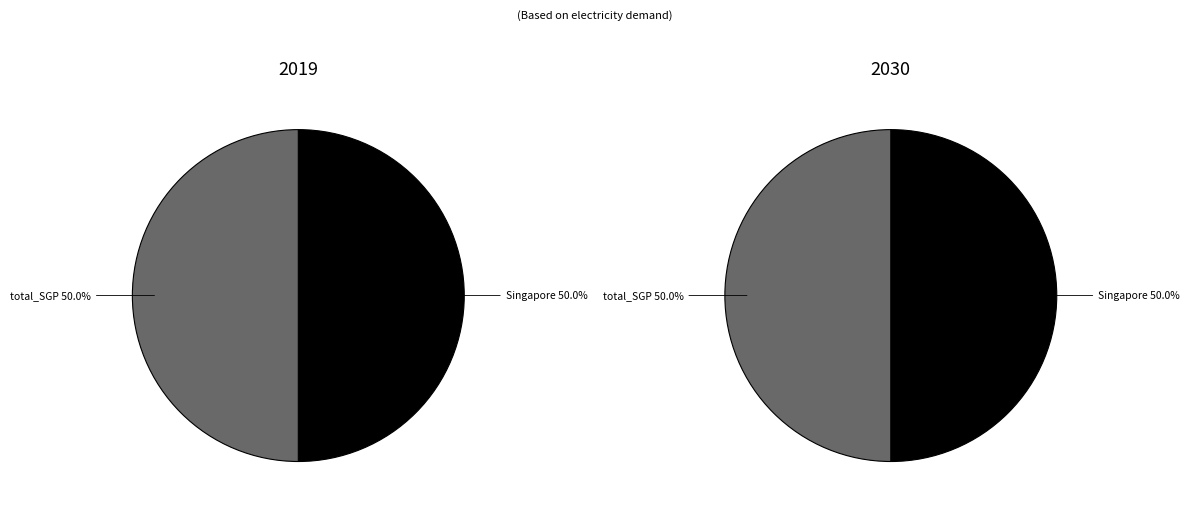

The Singapore slice represents 56% of the pie. True or false?

False